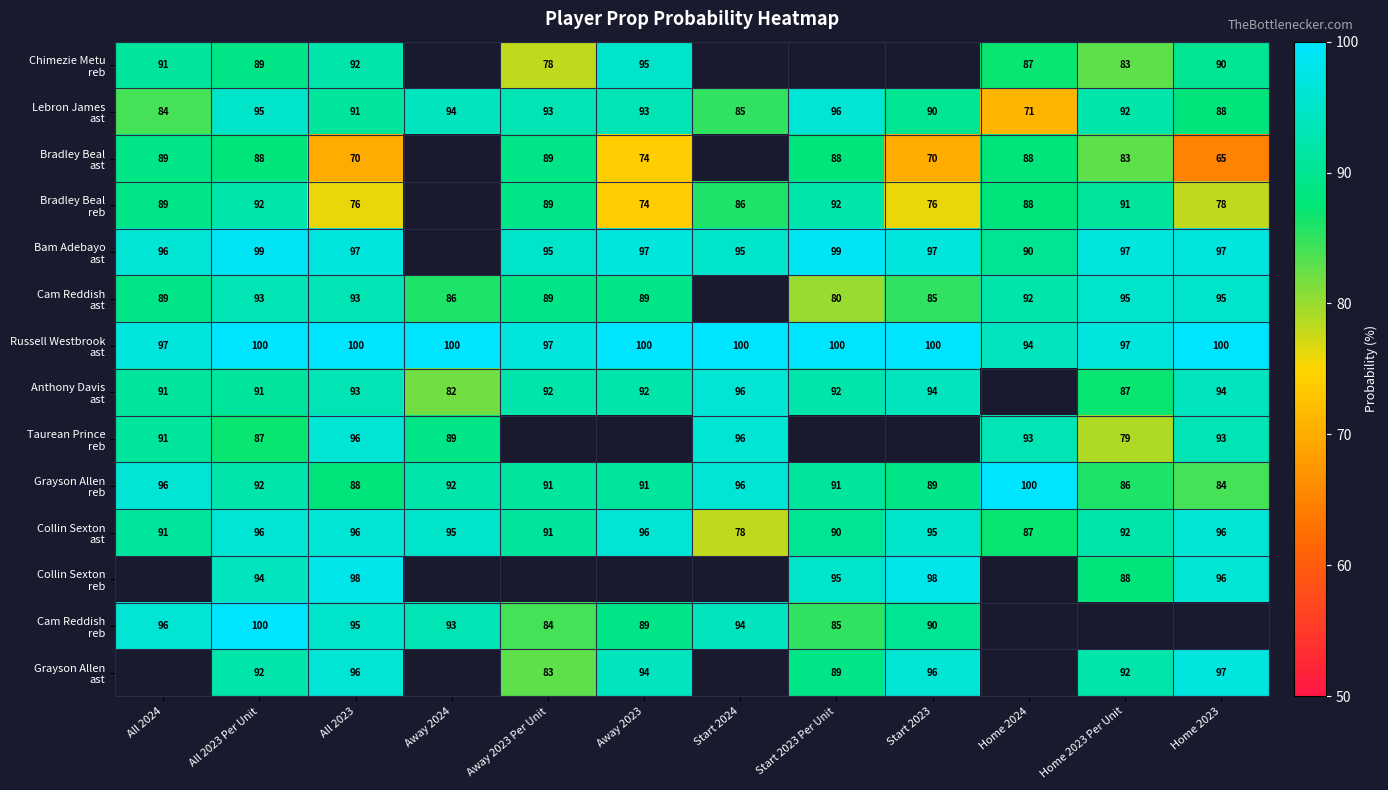

What is the total value across all series at All 2023?

1281